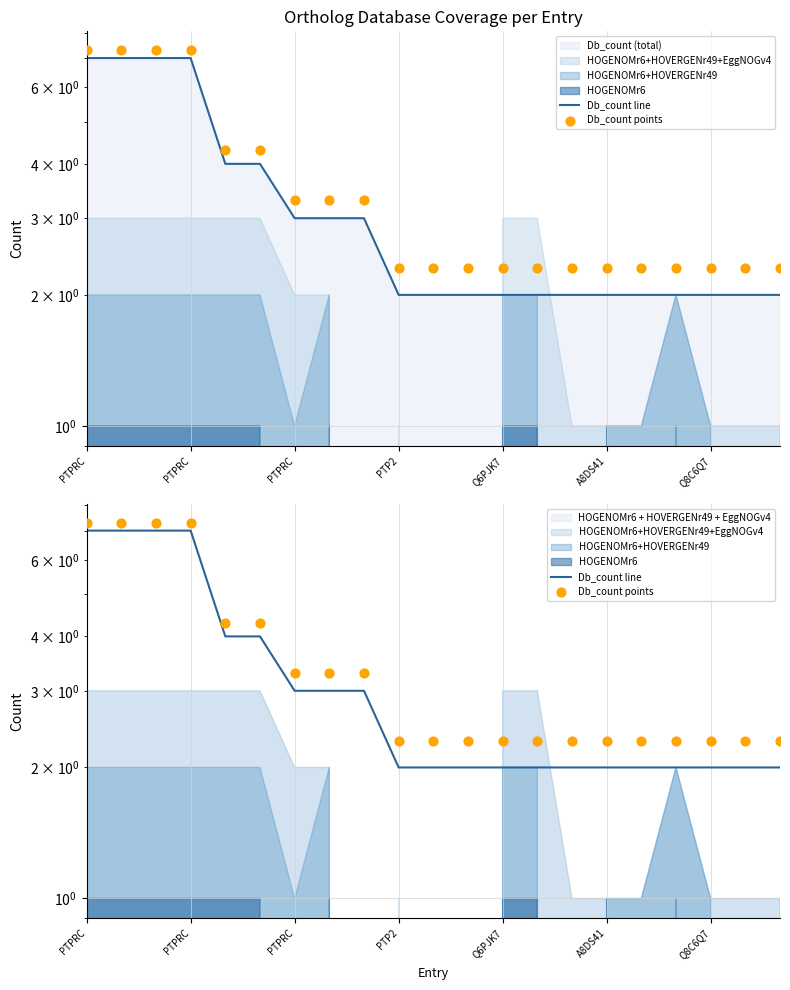

What is the total value across all series at A8DS41?

8.3